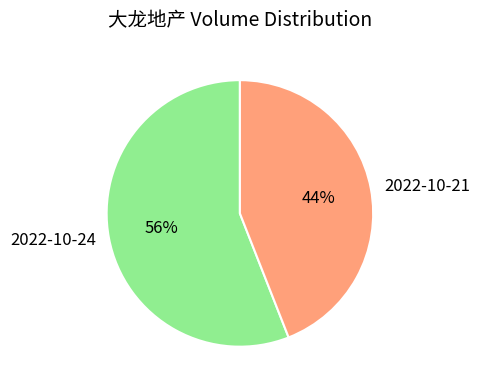

Is it true that 2022-10-21 is 44% of the pie?

True